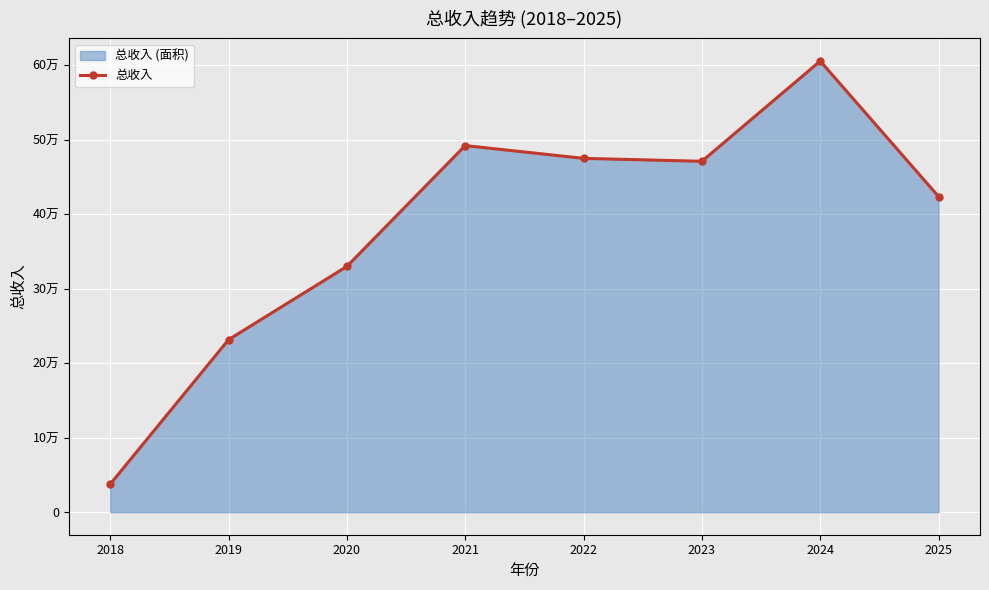

How many series are shown in this chart?

1